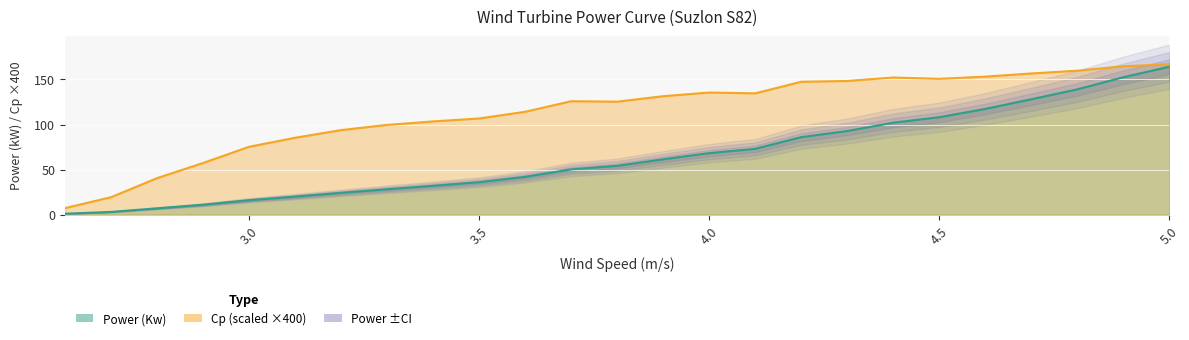

True or false: wind_speed and cp intersect in this chart.

False